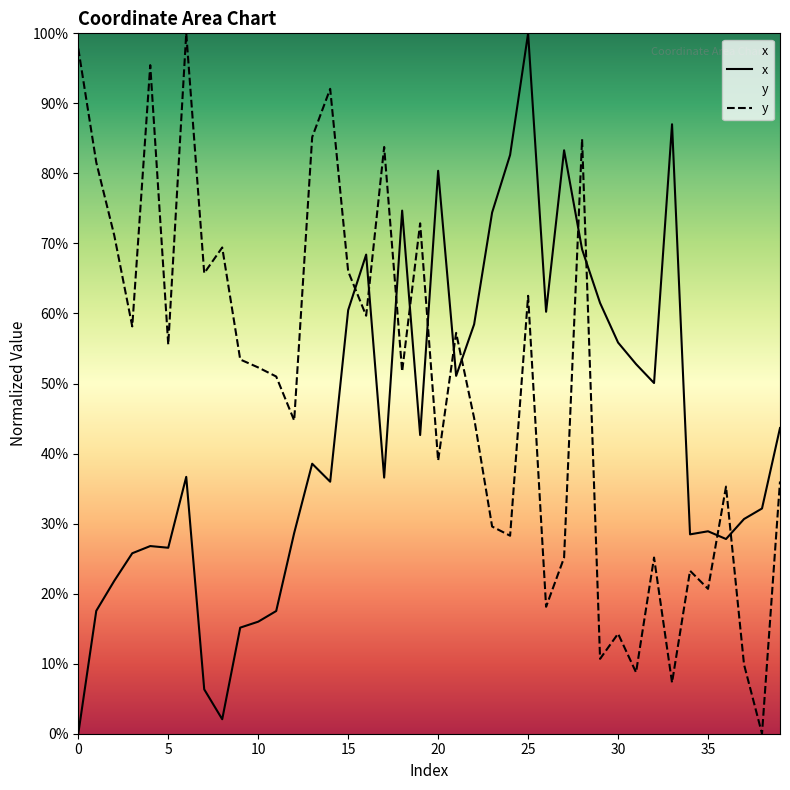

Which series changed the most between 23 and 32?

x